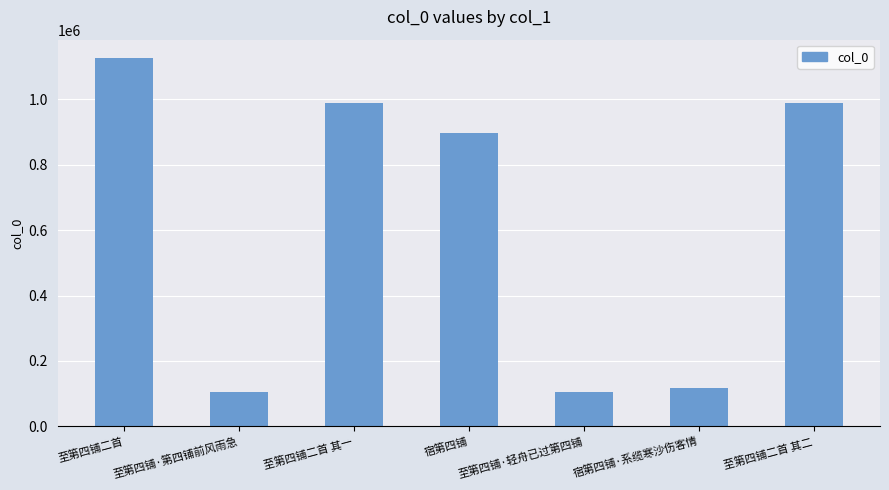

What is the label of the 1st bar from the right?

至第四铺二首 其二